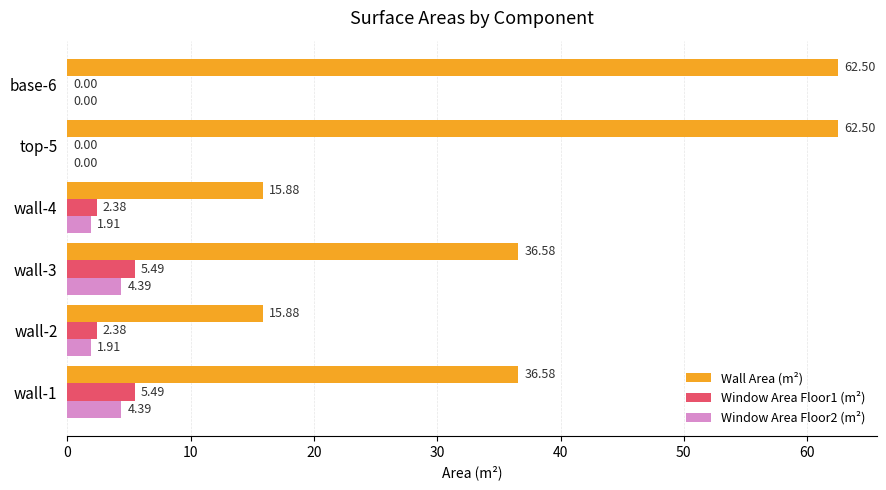

Which series has the largest total across all categories?

Wall Area (m²)